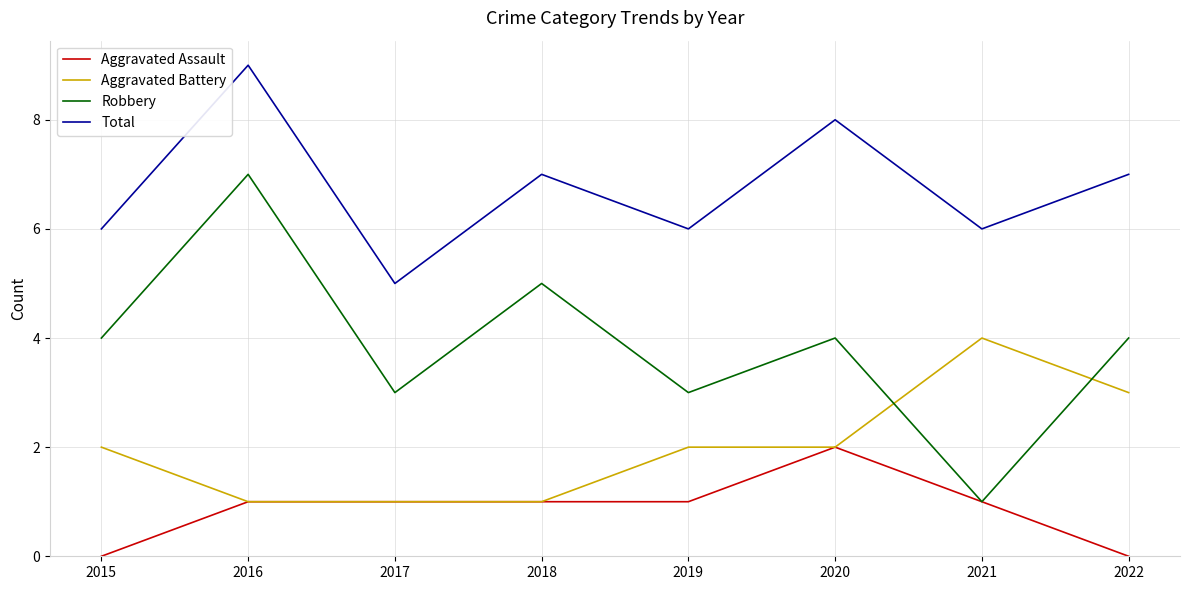

Rank the series at 2019 from highest to lowest value.

Total, Robbery, Aggravated Battery, Aggravated Assault